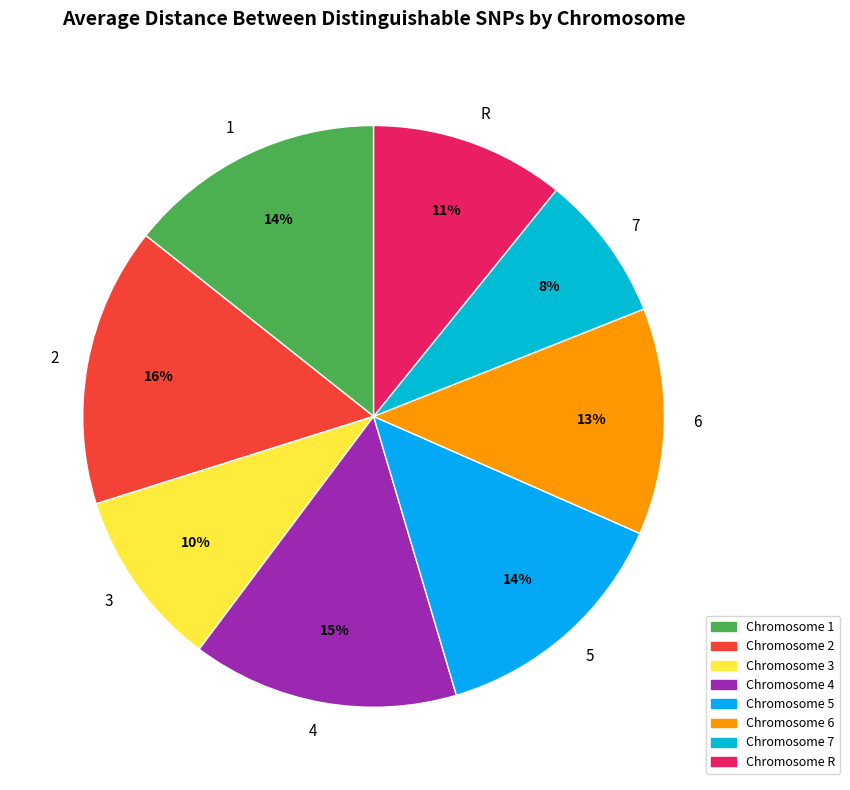

To the nearest percent, what is the average slice percentage?

12%